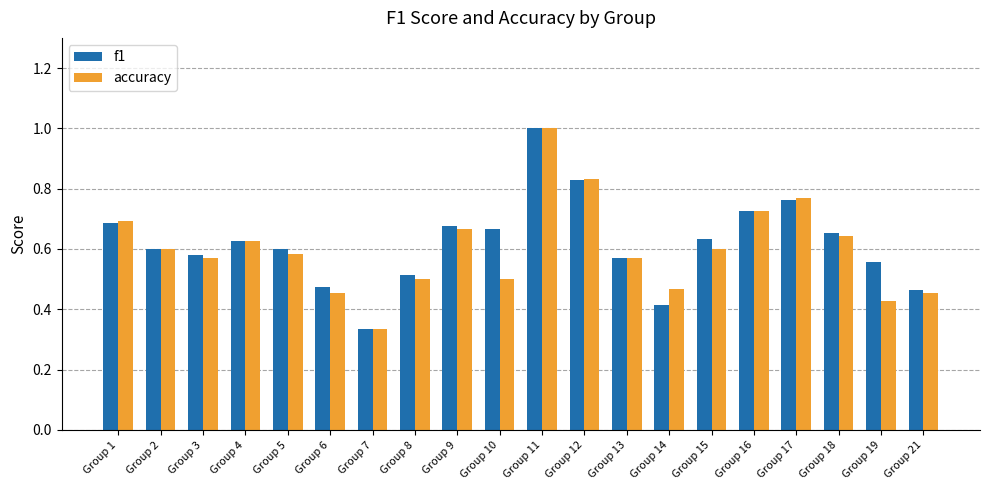

What is the maximum value for f1?

1.0